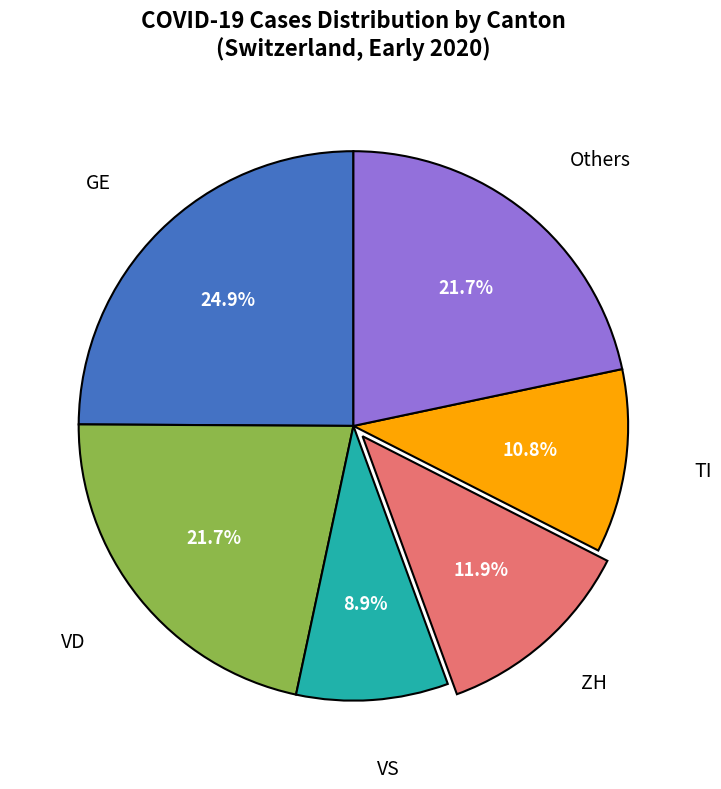

Is there any slice that represents more than half of the pie?

No